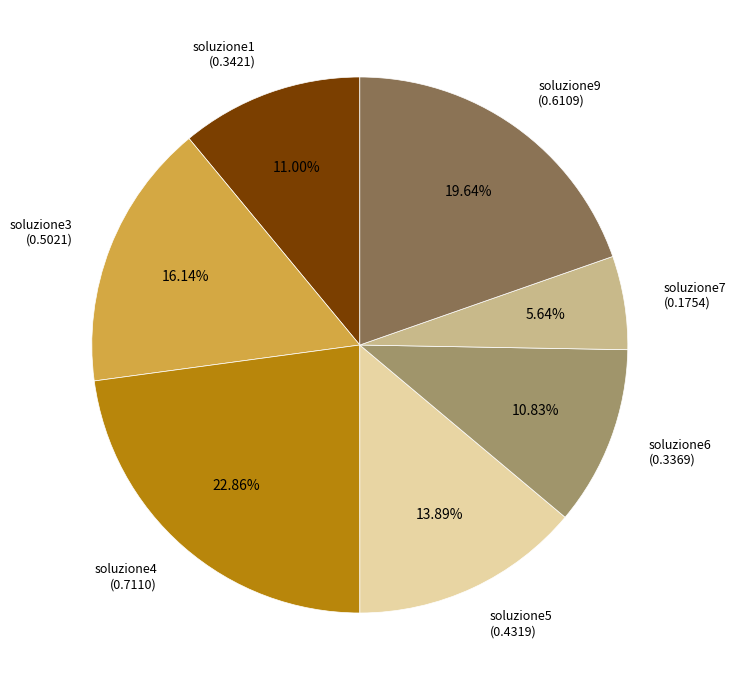

Is there any slice that represents more than half of the pie?

No